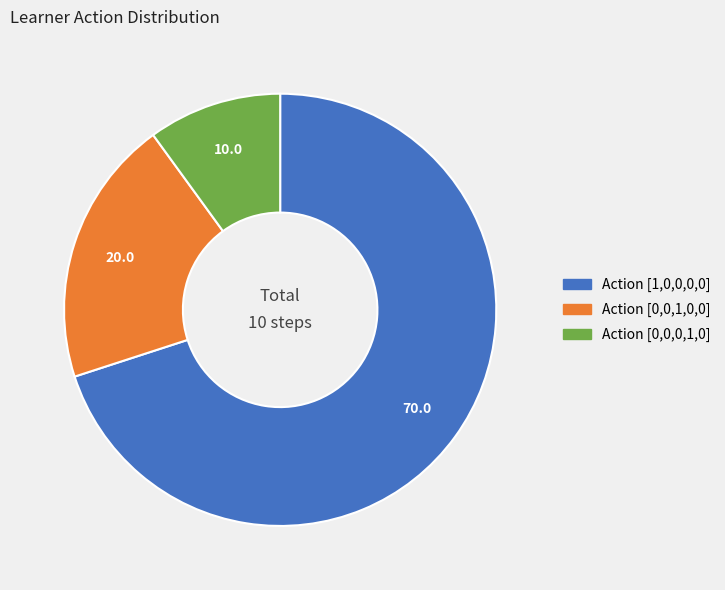

Combined, do Action [1,0,0,0,0] and Action [0,0,1,0,0] account for over 50%?

Yes